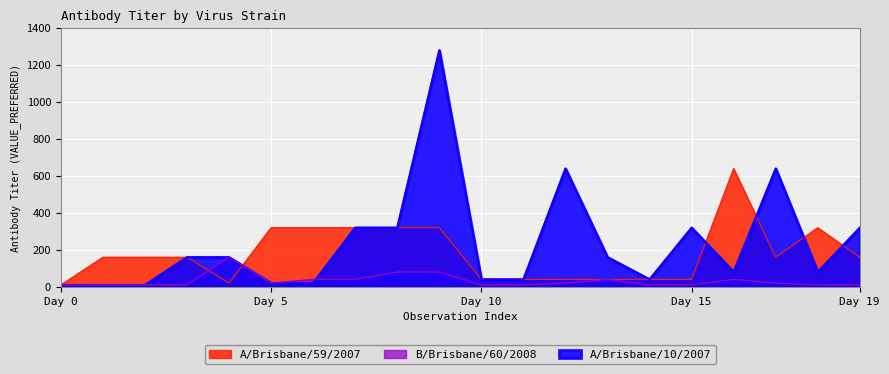

How many data points in A/Brisbane/59/2007 are less than 160?

8